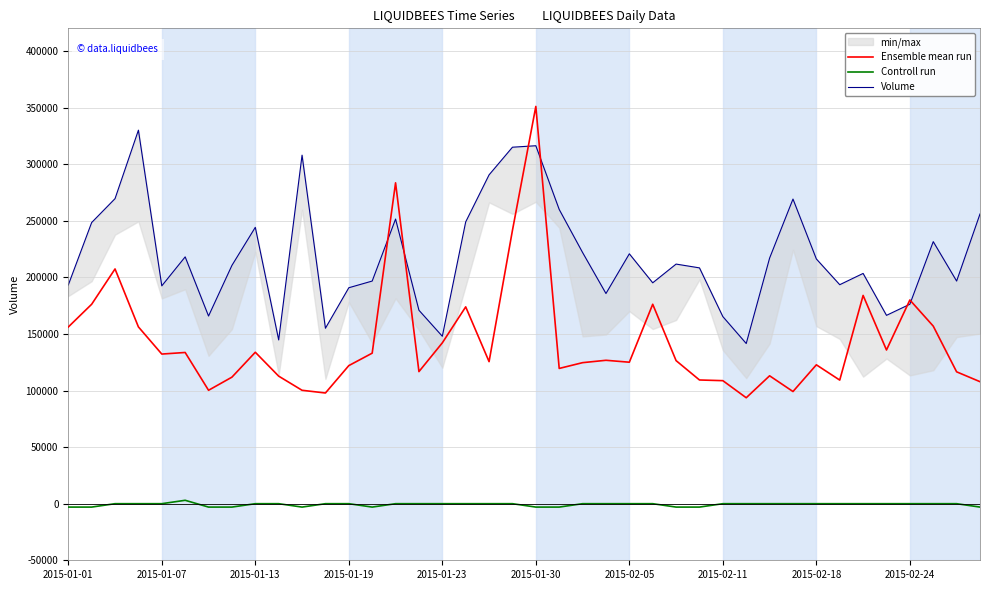

Does the chart have visible grid lines?

Yes